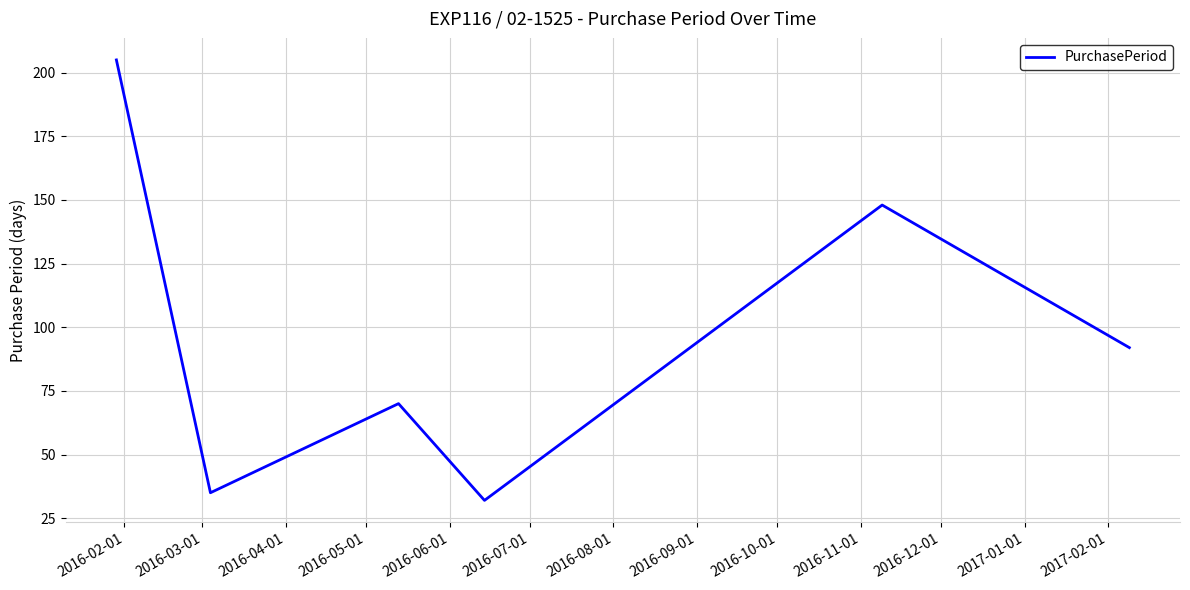

How many interior local valleys (lower than both neighbors) does the data have?

2